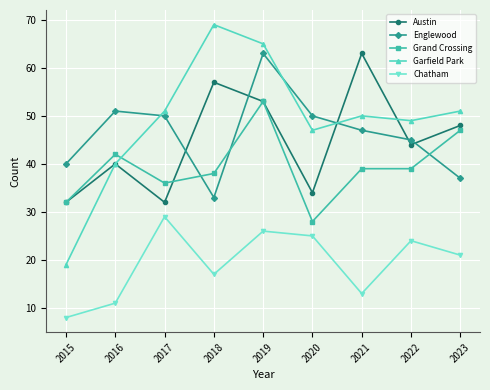

What is the value of the Austin point at the 2nd from the left?

40